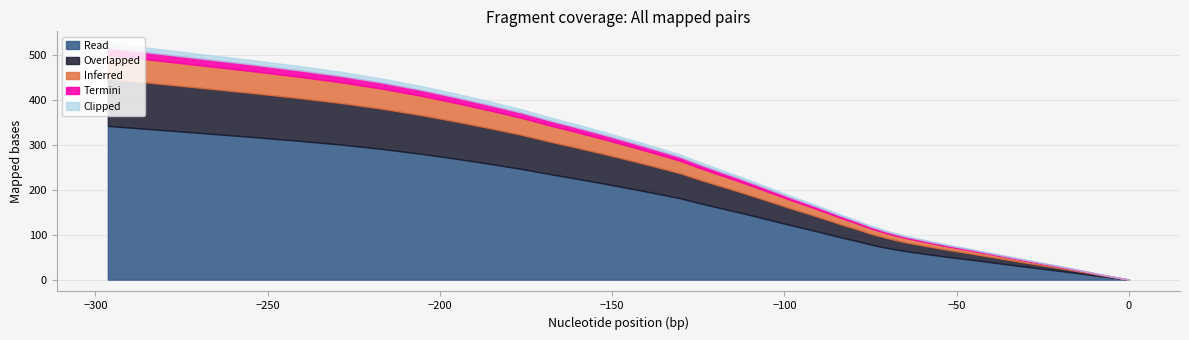

What is the value of the x point at the 35th from the left?

-228.7